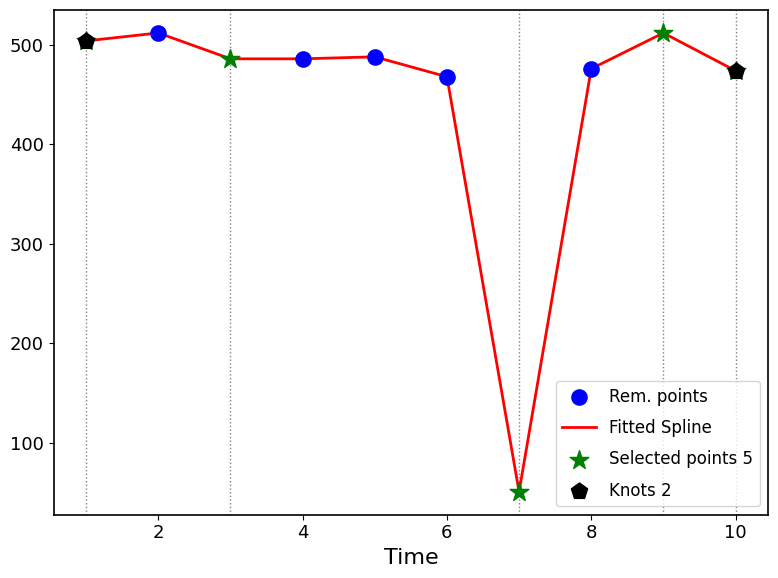

What is the difference between the maximum and minimum values?

461